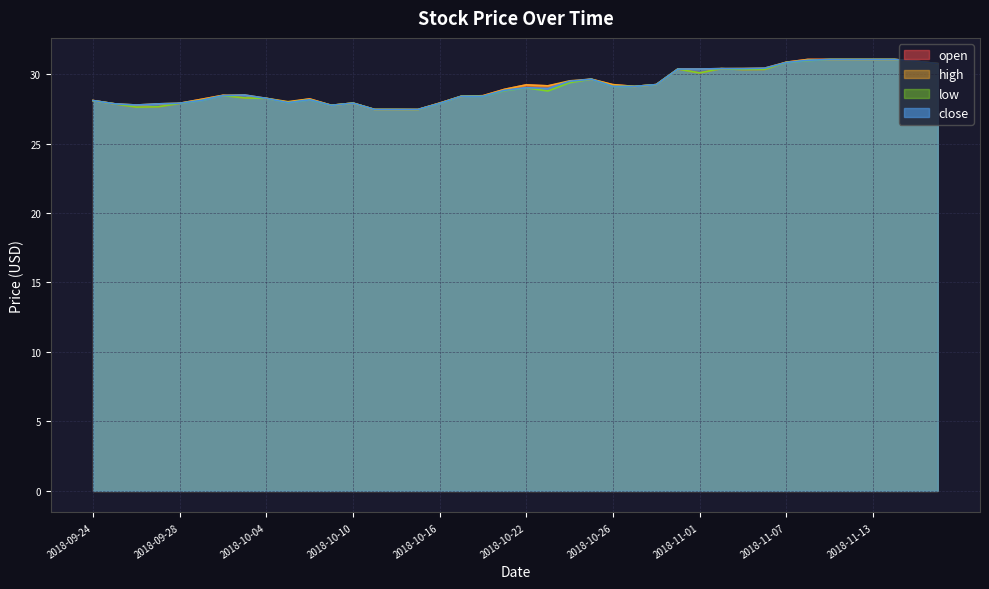

Rank the series at 2018-11-05 from lowest to highest value.

open, low, close, high